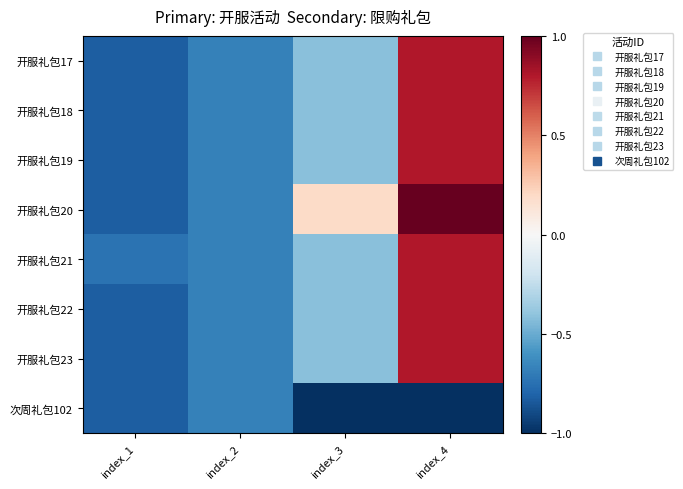

What is the total value across all series at index_2?

-5.4